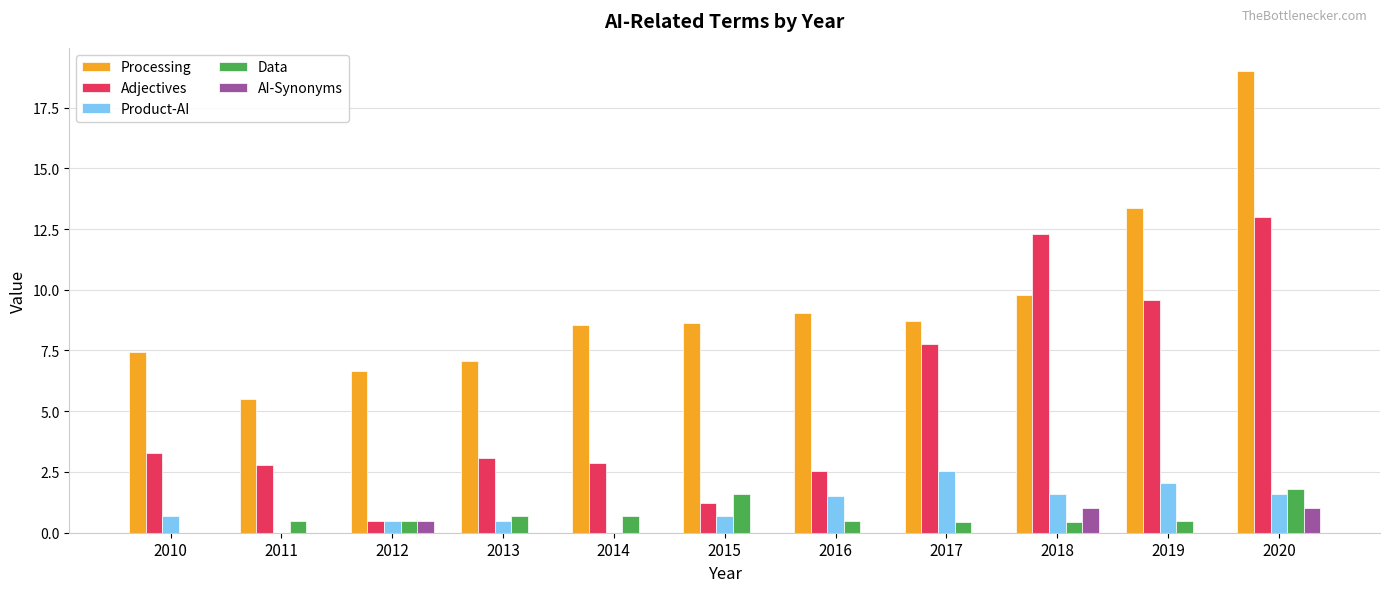

What is the sum of the Data values at 2012 and 2011?

1.0